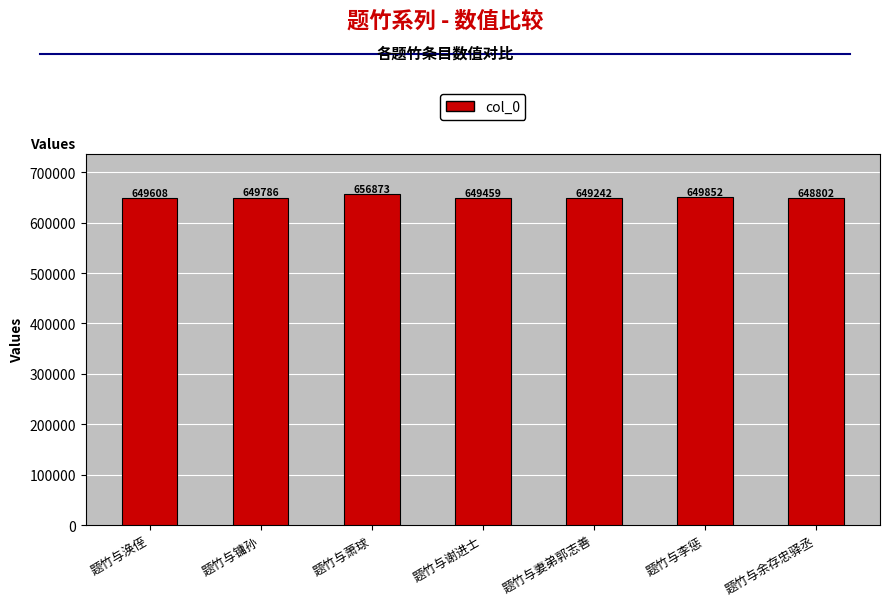

What is the greatest value displayed?

656873